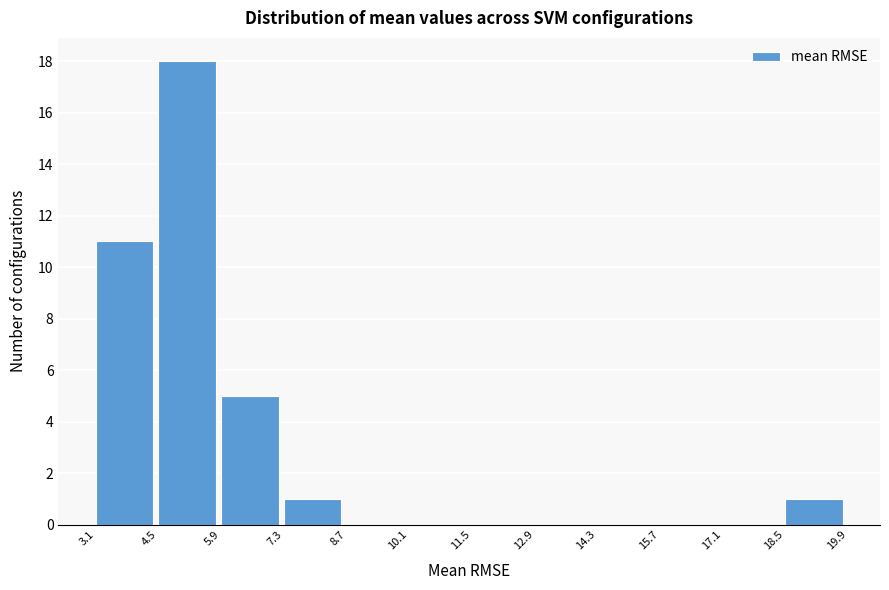

Reading left to right, transcribe this chart: for each bar, give the range it covers on the x-axis and its height. The values are not printed on the chart, so give them approximately, as read against the axis.

3.1 to 4.5: 11
4.5 to 5.9: 18
5.9 to 7.3: 5
7.3 to 8.7: 1
8.7 to 10.1: 0
10.1 to 11.5: 0
11.5 to 12.9: 0
12.9 to 14.3: 0
14.3 to 15.7: 0
15.7 to 17.1: 0
17.1 to 18.5: 0
18.5 to 19.9: 1